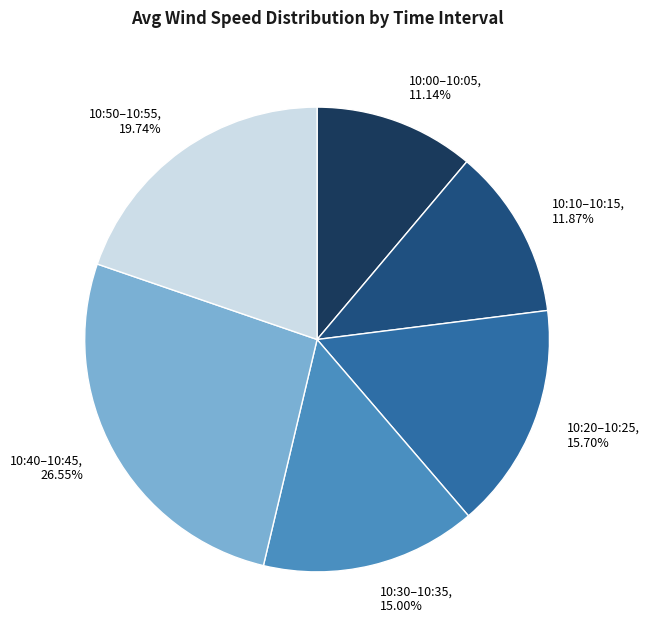

Is the sum of 10:10–10:15 and 10:50–10:55 greater than half?

No